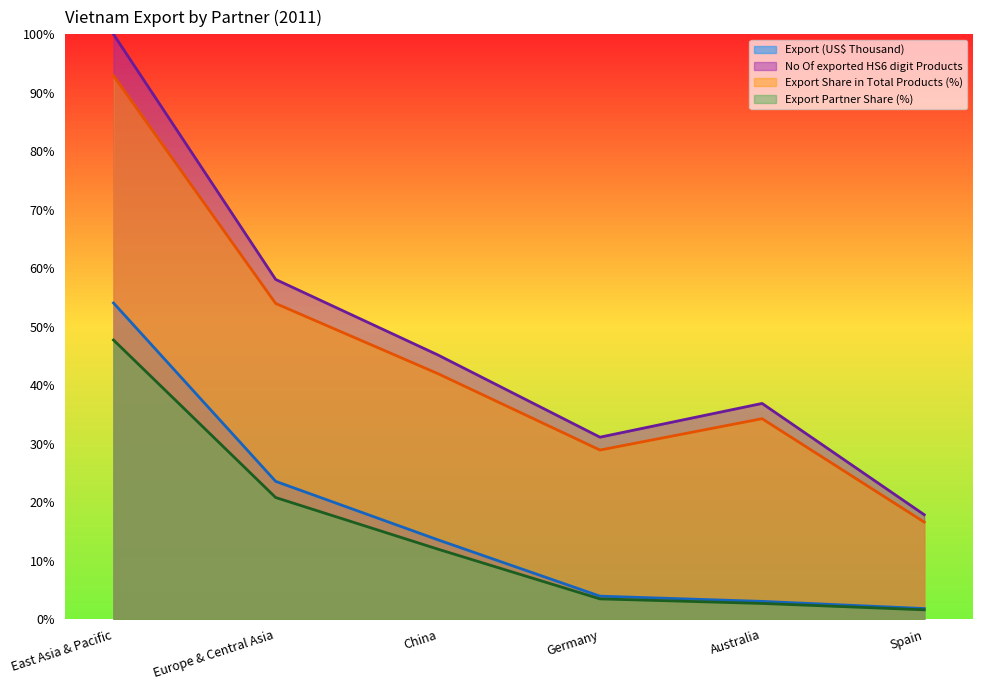

Rank the series at Germany from highest to lowest value.

No Of exported HS6 digit Products, Export Share in Total Products (%), Export (US$ Thousand), Export Partner Share (%)